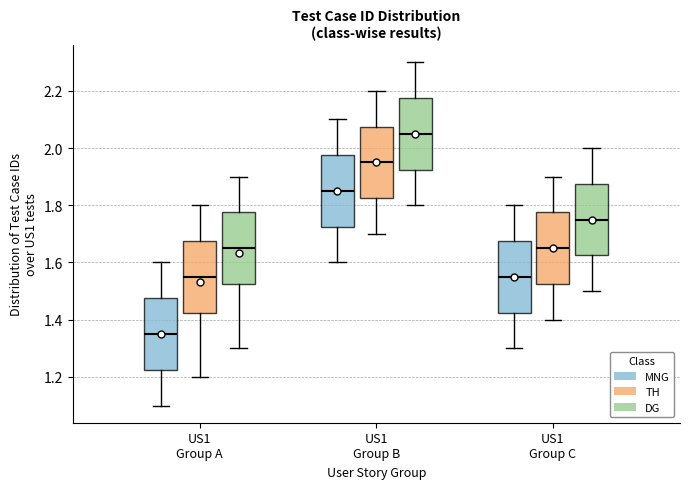

Reading left to right, read every box against the y-axis: the position of its median line, the range the box covers, and the ends of its whiskers. The values are not printed on the chart, so give them approximately, as read against the axis.

US1 Group A (MNG): median 1.36, box 1.22 to 1.48, whiskers 1.10 to 1.60
US1 Group A (TH): median 1.56, box 1.42 to 1.68, whiskers 1.20 to 1.80
US1 Group A (DG): median 1.66, box 1.52 to 1.78, whiskers 1.30 to 1.90
US1 Group B (MNG): median 1.86, box 1.72 to 1.98, whiskers 1.60 to 2.10
US1 Group B (TH): median 1.96, box 1.82 to 2.08, whiskers 1.70 to 2.20
US1 Group B (DG): median 2.06, box 1.92 to 2.18, whiskers 1.80 to 2.30
US1 Group C (MNG): median 1.56, box 1.42 to 1.68, whiskers 1.30 to 1.80
US1 Group C (TH): median 1.66, box 1.52 to 1.78, whiskers 1.40 to 1.90
US1 Group C (DG): median 1.76, box 1.62 to 1.88, whiskers 1.50 to 2.00